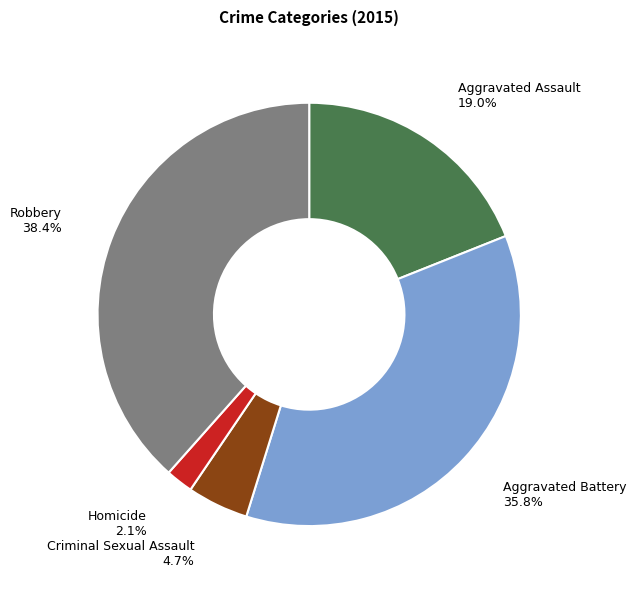

Does Criminal Sexual Assault represent more than half of the total?

No